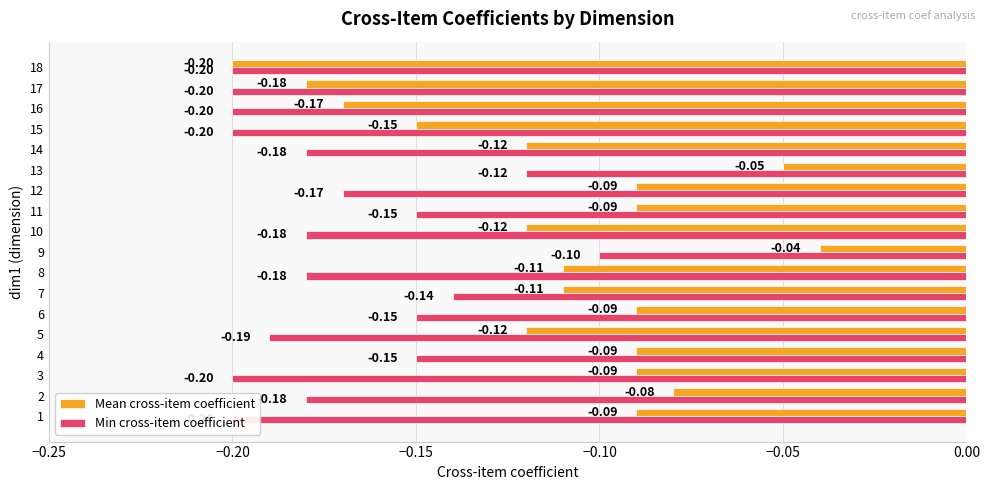

How many bars are there in each group?

2